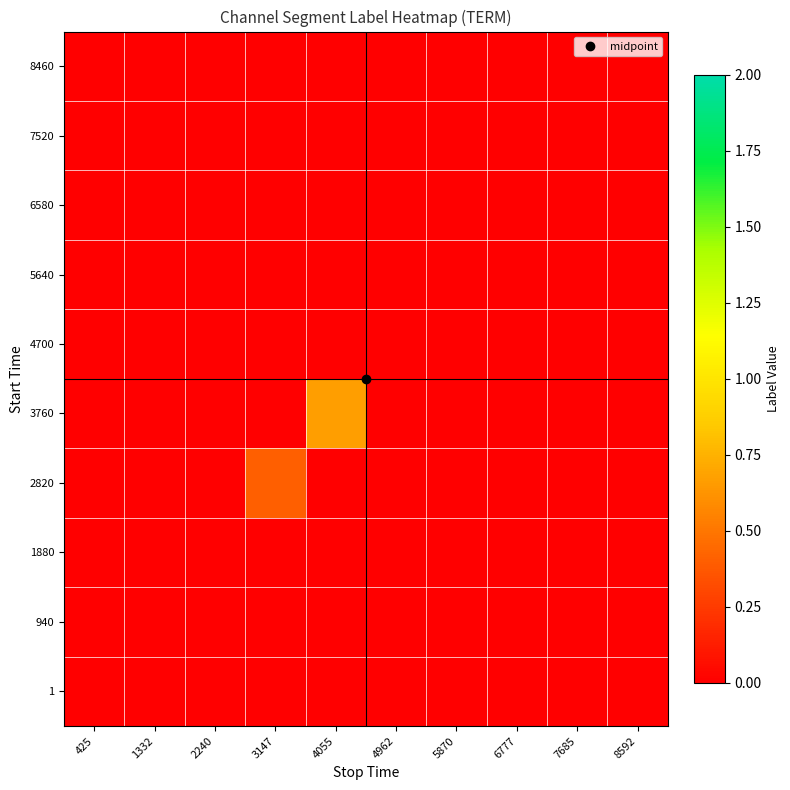

Reading left to right, extract all data points from this chart.

1: 425=0.0	1332=0.0	2240=0.0	3147=0.0	4055=0.0	4962=0.0	5870=0.0	6777=0.0	7685=0.0	8592=0.0
940: 425=0.0	1332=0.0	2240=0.0	3147=0.0	4055=0.0	4962=0.0	5870=0.0	6777=0.0	7685=0.0	8592=0.0
1880: 425=0.0	1332=0.0	2240=0.0	3147=0.0	4055=0.0	4962=0.0	5870=0.0	6777=0.0	7685=0.0	8592=0.0
2820: 425=0.0	1332=0.0	2240=0.0	3147=0.4	4055=0.0	4962=0.0	5870=0.0	6777=0.0	7685=0.0	8592=0.0
3760: 425=0.0	1332=0.0	2240=0.0	3147=0.0	4055=0.7	4962=0.0	5870=0.0	6777=0.0	7685=0.0	8592=0.0
4700: 425=0.0	1332=0.0	2240=0.0	3147=0.0	4055=0.0	4962=0.0	5870=0.0	6777=0.0	7685=0.0	8592=0.0
5640: 425=0.0	1332=0.0	2240=0.0	3147=0.0	4055=0.0	4962=0.0	5870=0.0	6777=0.0	7685=0.0	8592=0.0
6580: 425=0.0	1332=0.0	2240=0.0	3147=0.0	4055=0.0	4962=0.0	5870=0.0	6777=0.0	7685=0.0	8592=0.0
7520: 425=0.0	1332=0.0	2240=0.0	3147=0.0	4055=0.0	4962=0.0	5870=0.0	6777=0.0	7685=0.0	8592=0.0
8460: 425=0.0	1332=0.0	2240=0.0	3147=0.0	4055=0.0	4962=0.0	5870=0.0	6777=0.0	7685=0.0	8592=0.0